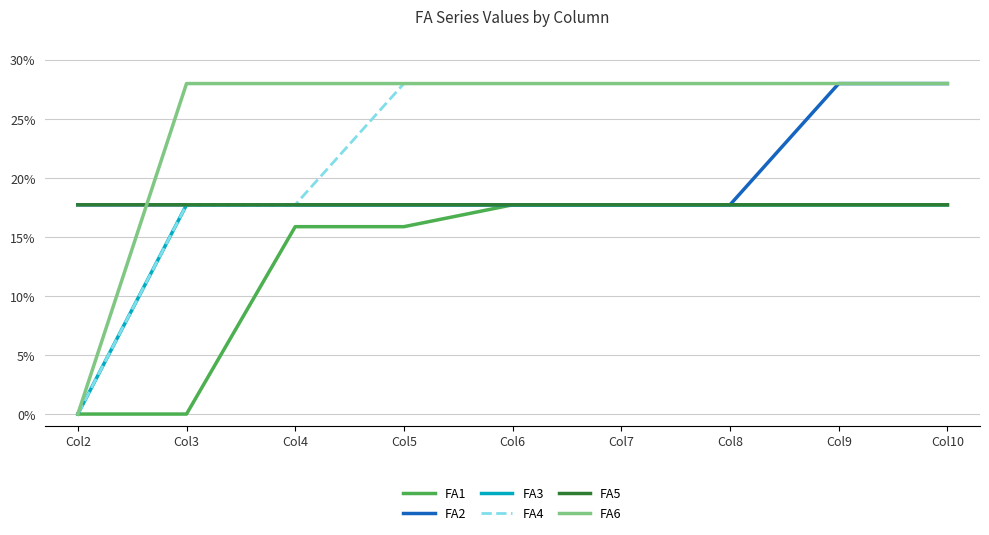

What is the difference between the second highest and second lowest values in the FA1 series?

0.2